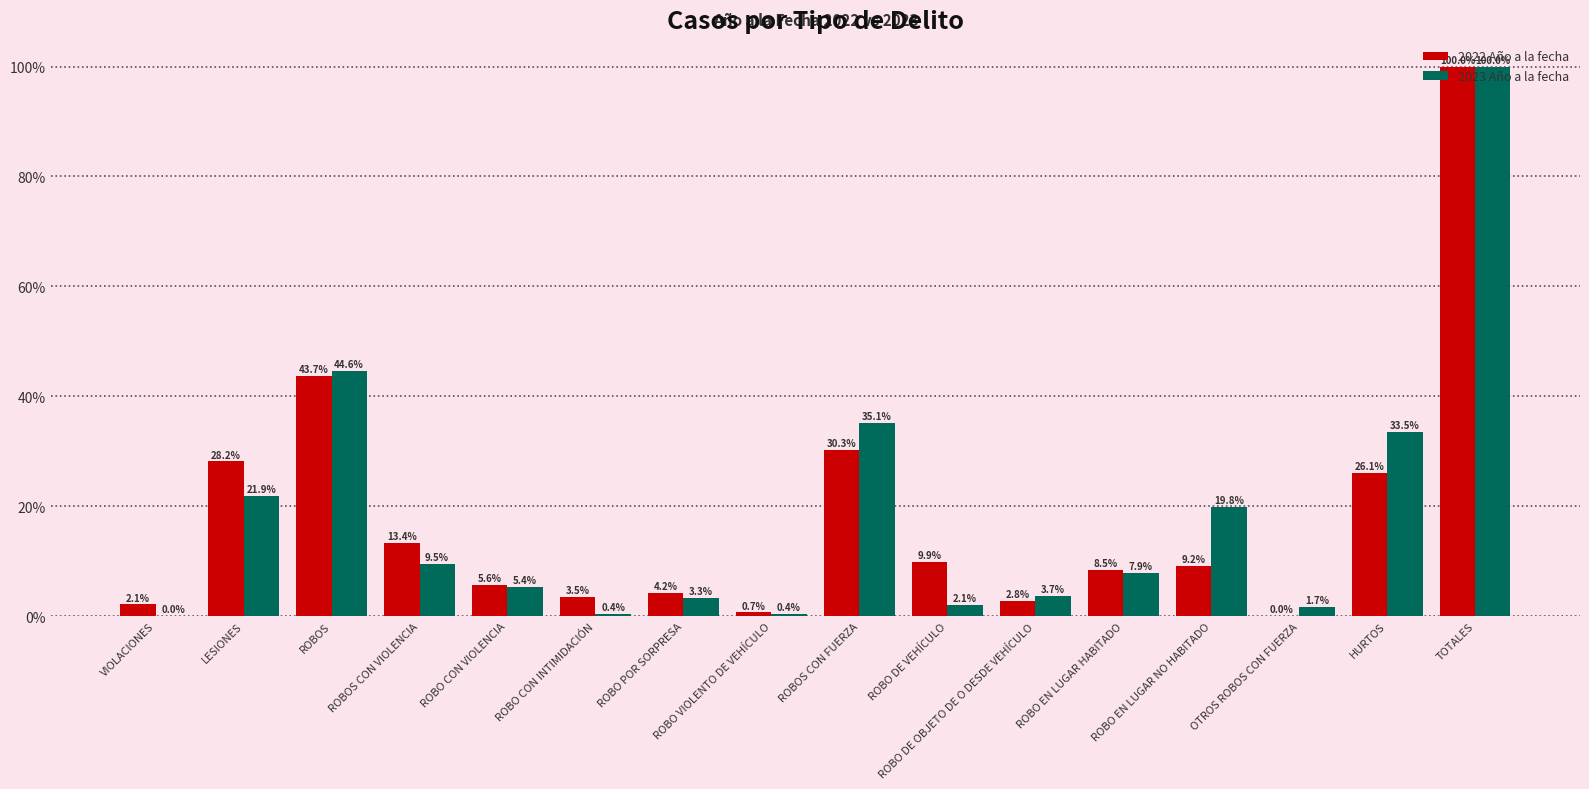

At which category does the chart reach its peak across all series?

TOTALES